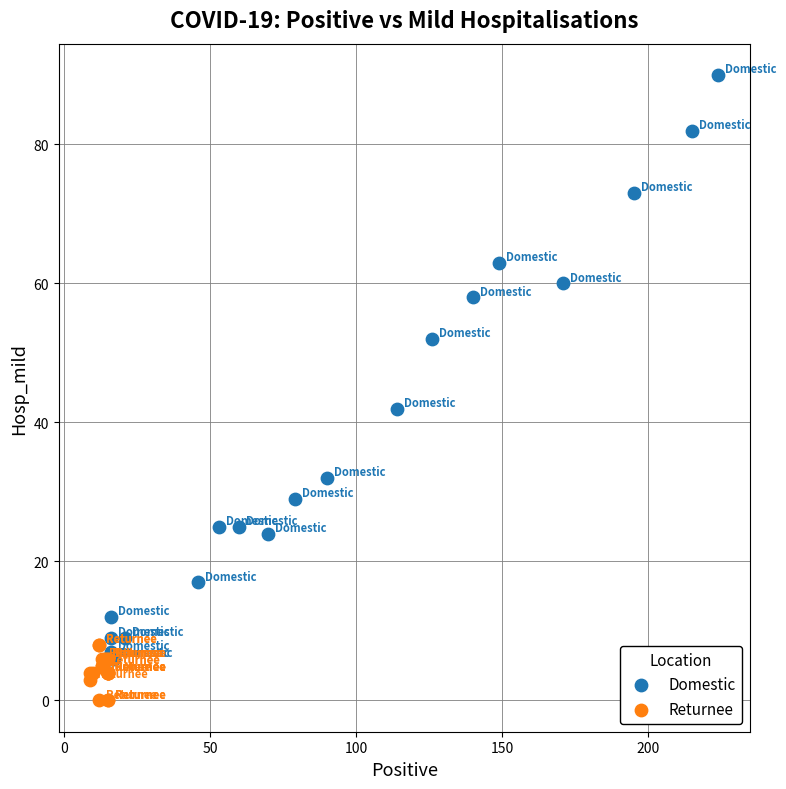

Which series contains the highest Y value?

Domestic